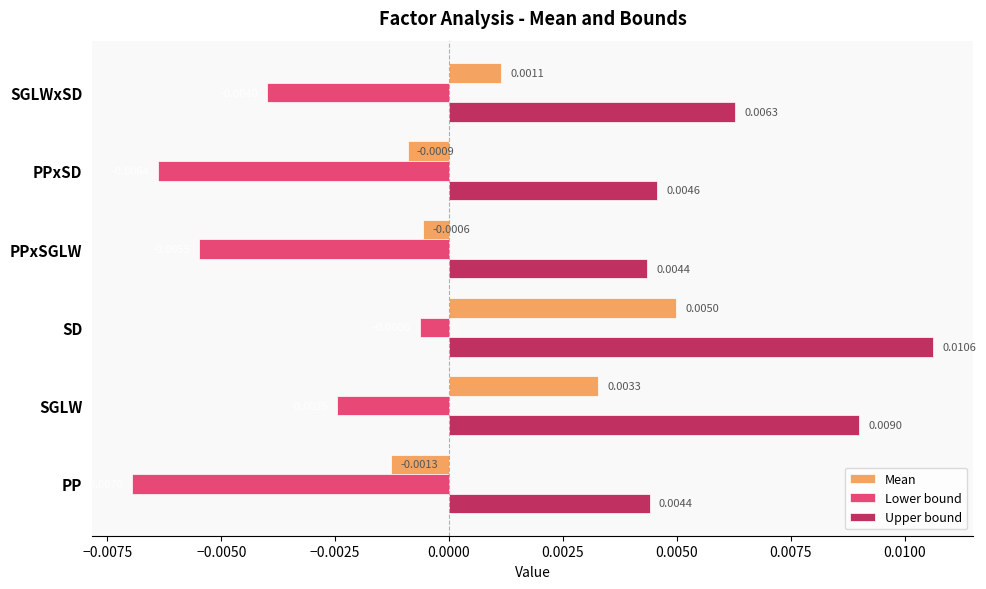

At which category does the chart reach its peak across all series?

SD